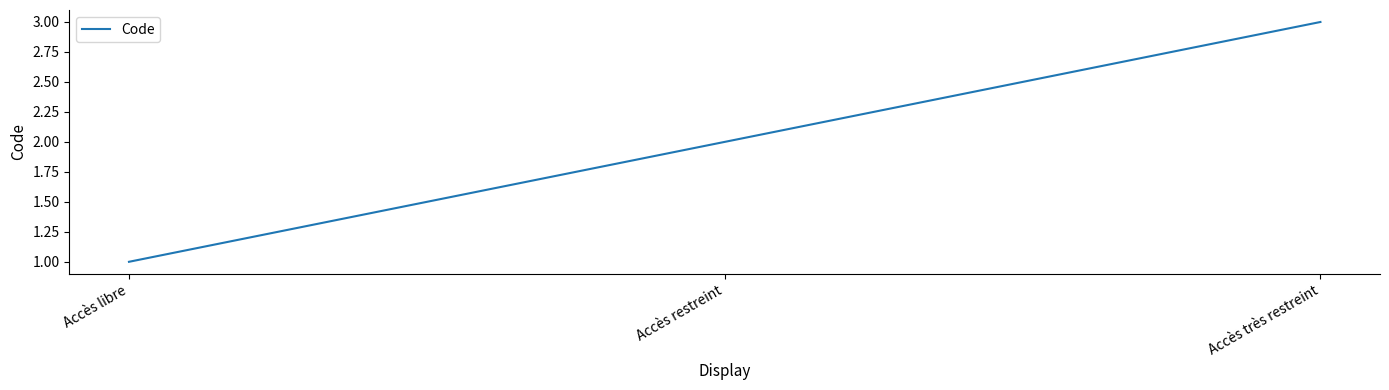

Reading left to right, transcribe all the data shown in this chart.

1	2	3